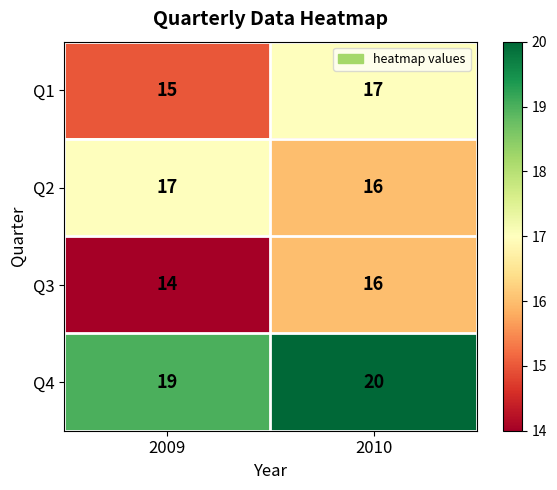

Which label corresponds to the largest value in the chart?

2010